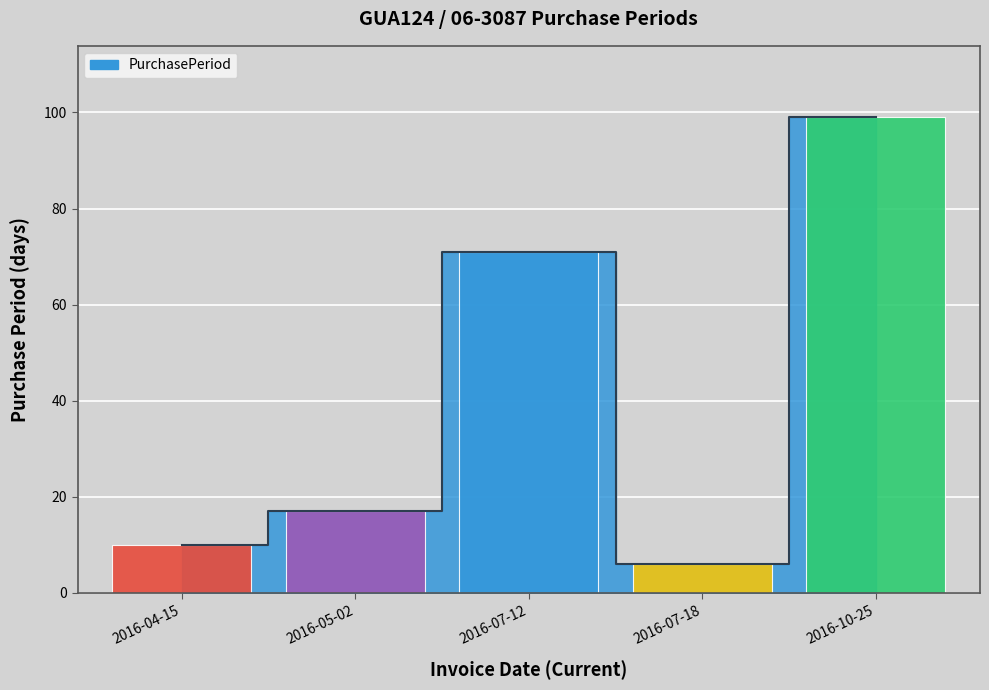

At which category does the chart reach its minimum across all series?

2016-07-18